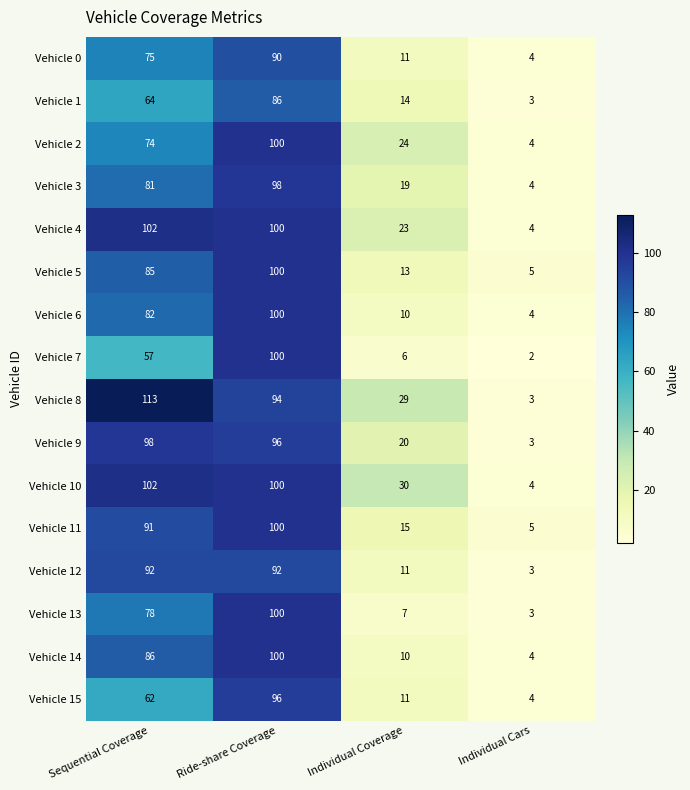

What is the difference between the maximum and minimum values in the Vehicle 3 series?

94